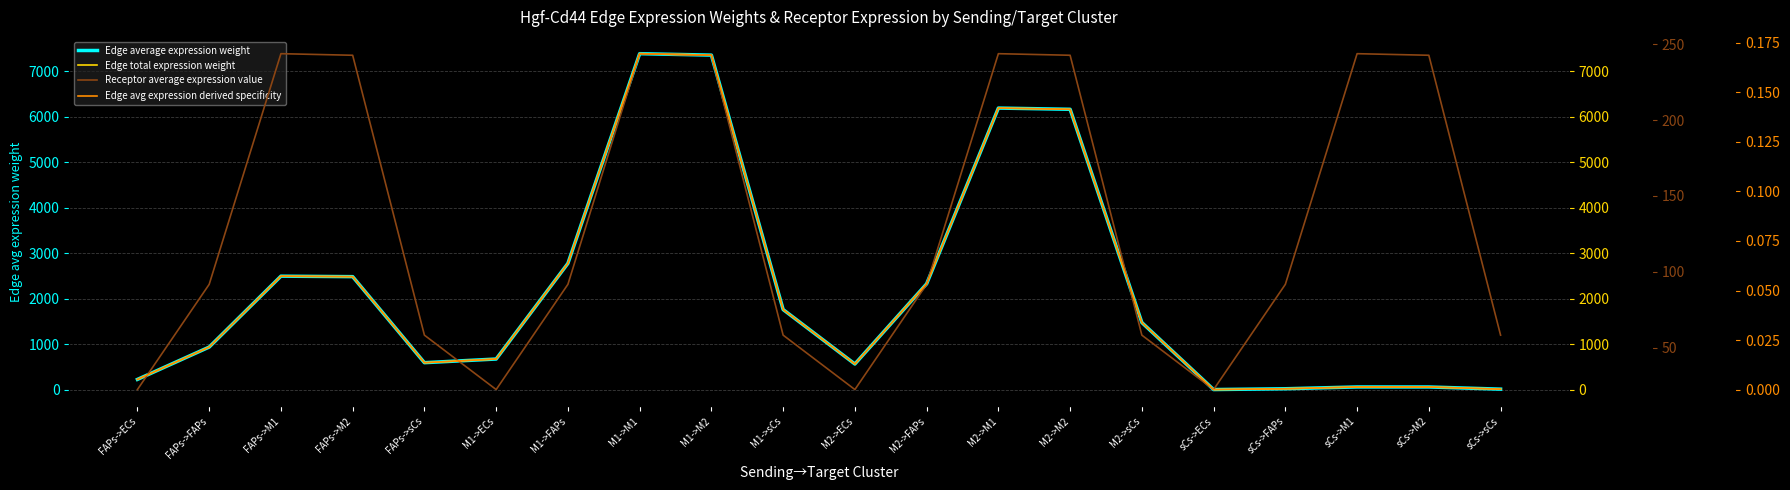

How many interior local peaks does the Edge avg expression derived specificity series have?

4